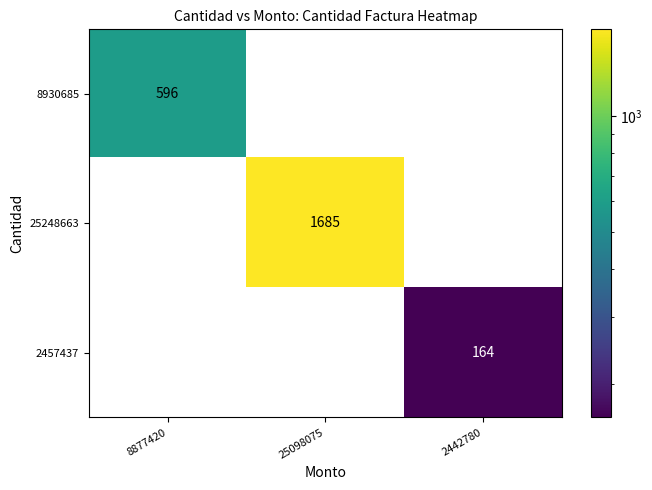

Reading left to right, extract all data points from this chart.

8930685: 8877420=596	25098075=0	2442780=0
25248663: 8877420=0	25098075=1685	2442780=0
2457437: 8877420=0	25098075=0	2442780=164